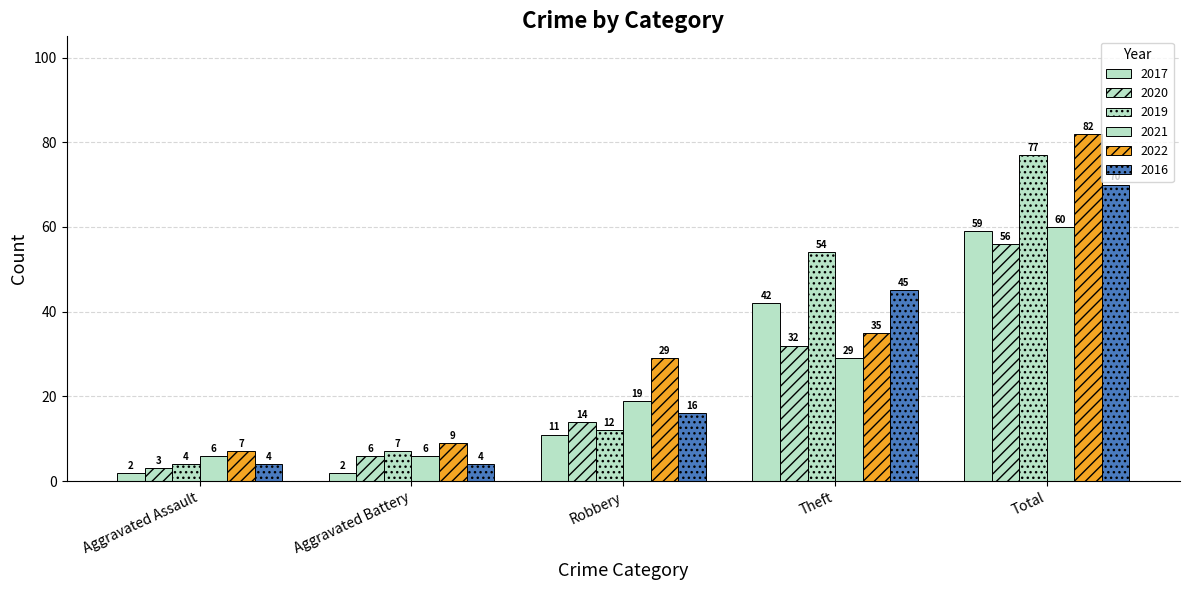

Does the chart contain stacked bars?

No